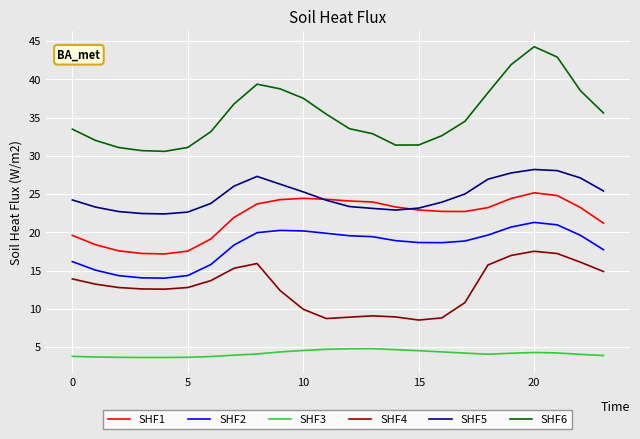

What is the smallest value displayed?

3.6